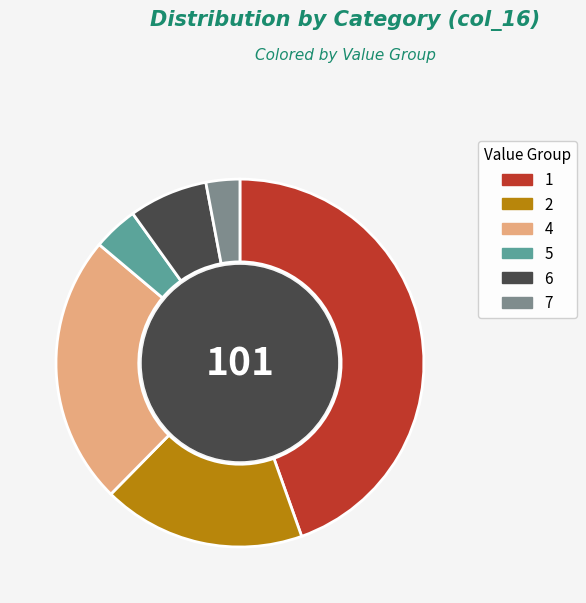

What is the ratio of the value at 7 to the value at 2?

0.2